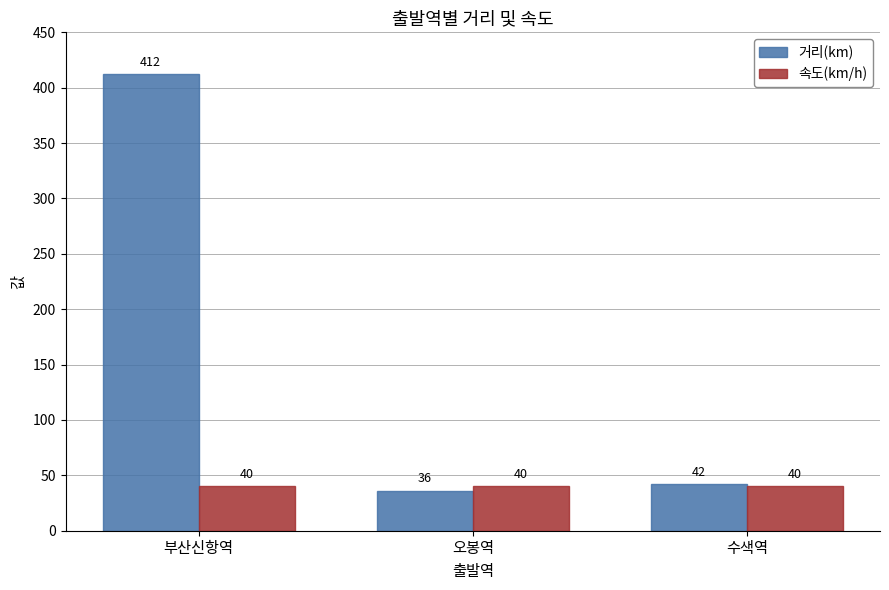

What is the label of the 2nd bar from the left?

오봉역